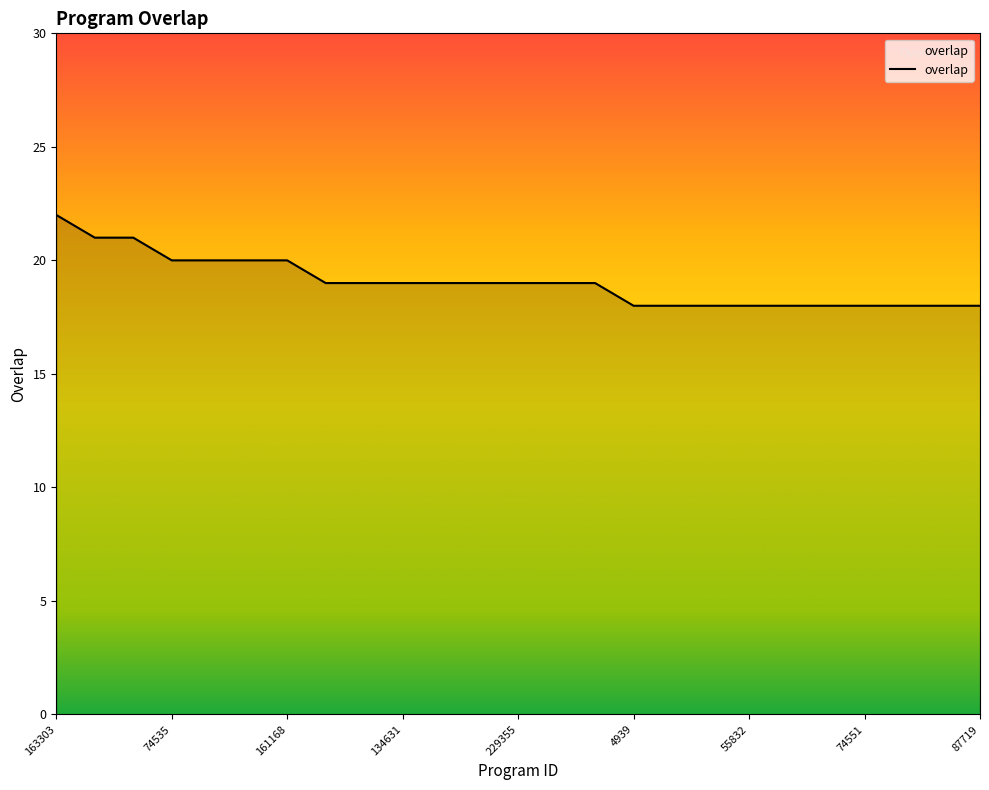

What is the difference between the maximum and minimum values?

4